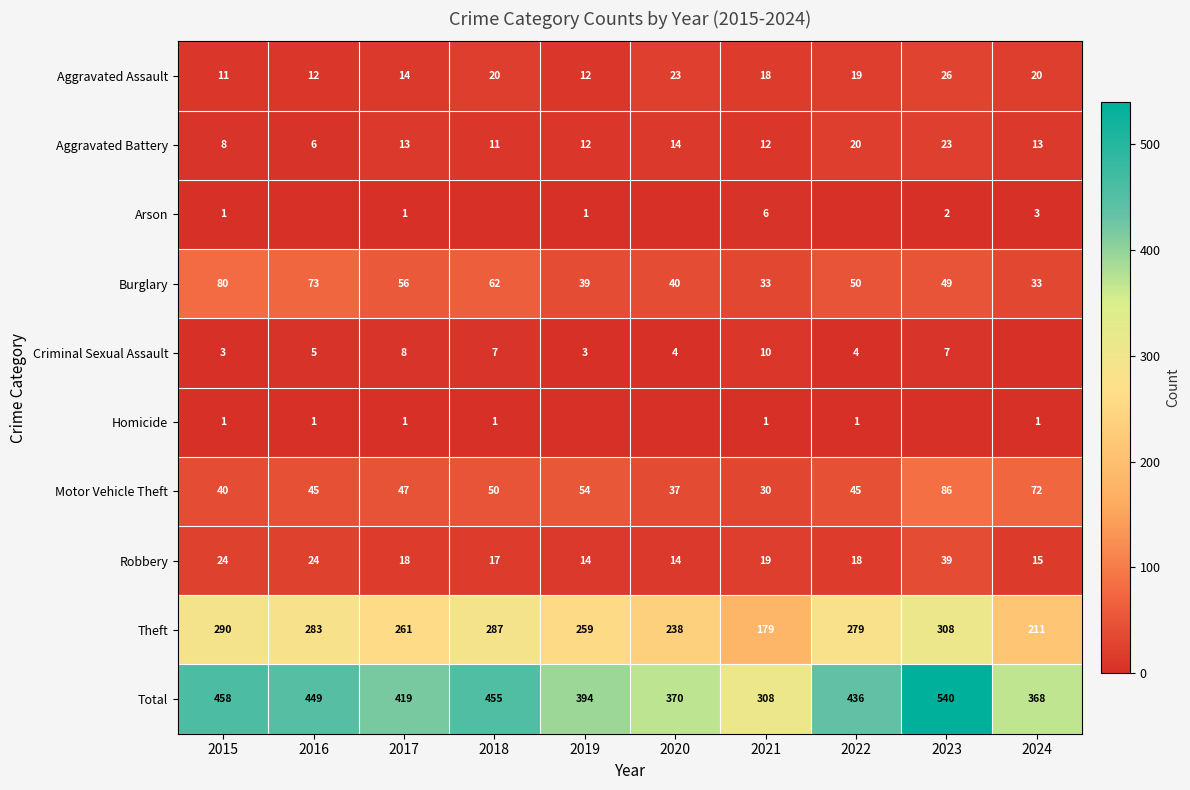

What is the difference between the highest and lowest values at 2021?

307